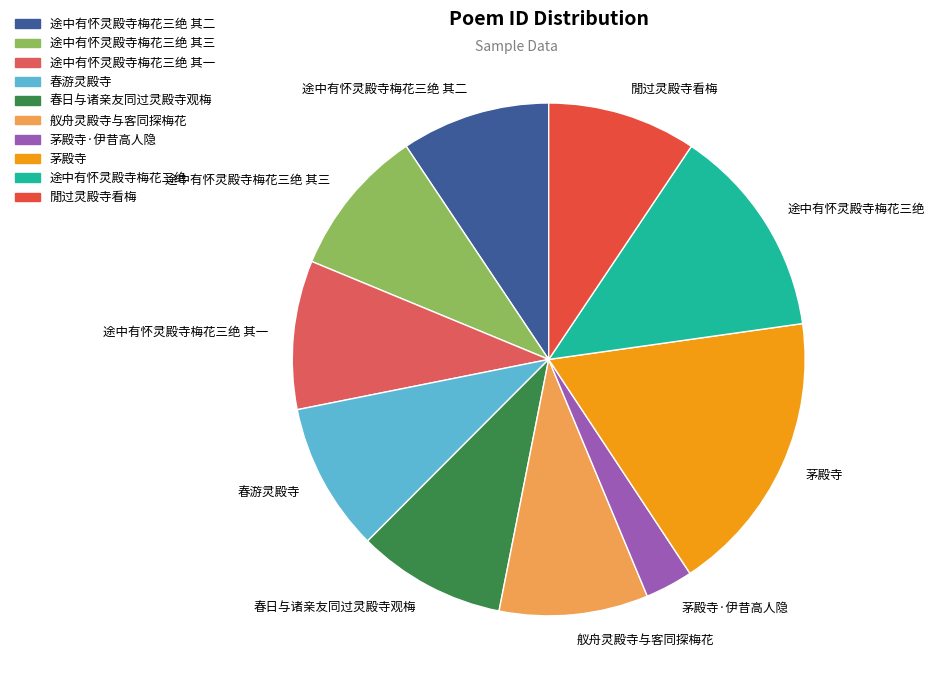

Is the sum of 途中有怀灵殿寺梅花三绝 其二 and 途中有怀灵殿寺梅花三绝 其一 greater than half?

No